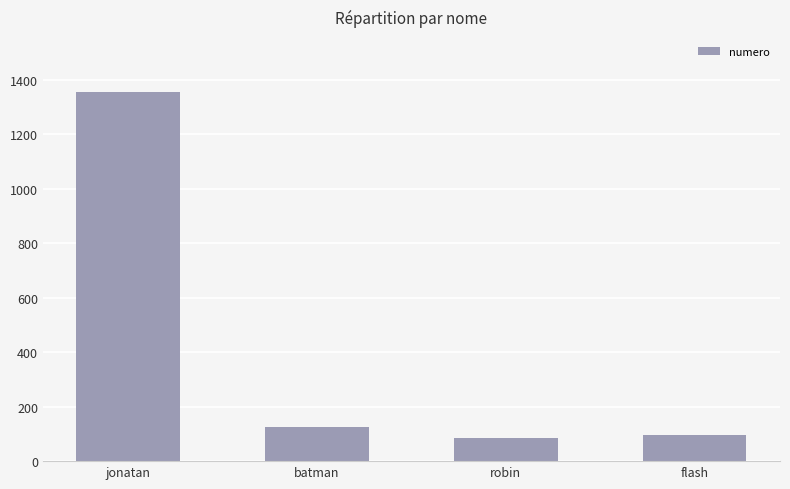

True or false: the data shows 39 at batman.

False